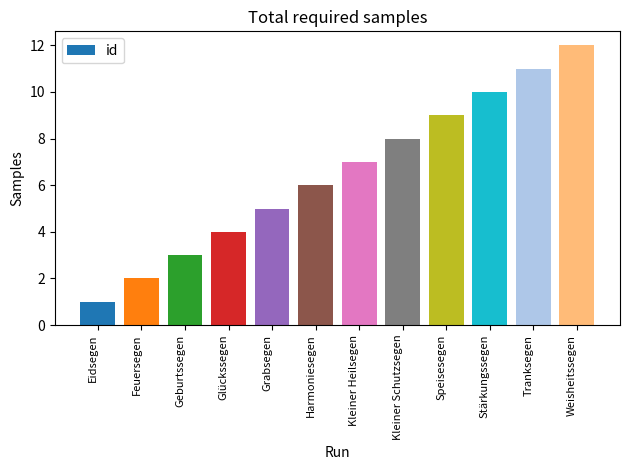

The value at Eidsegen is 1. True or false?

True